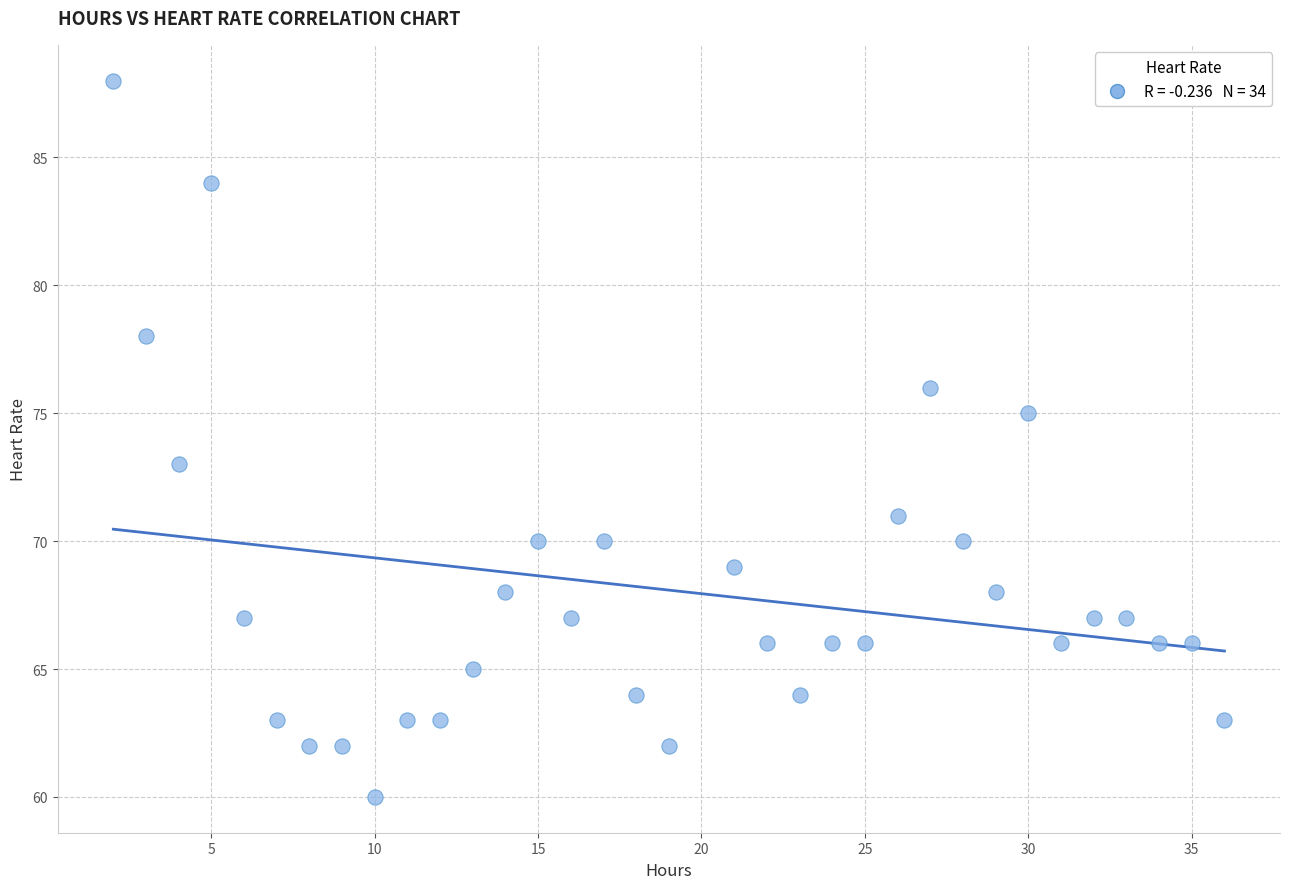

What is the range of Y values (max minus min)?

28